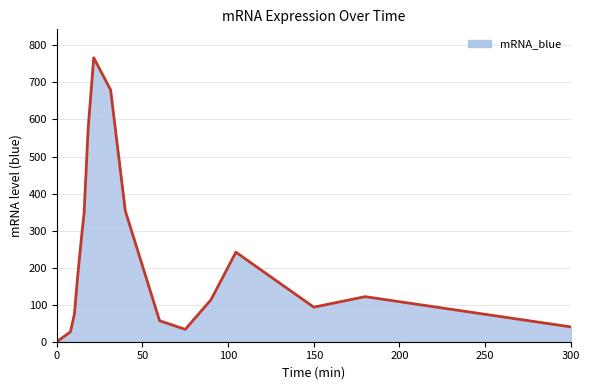

What is the greatest value displayed?

766.7